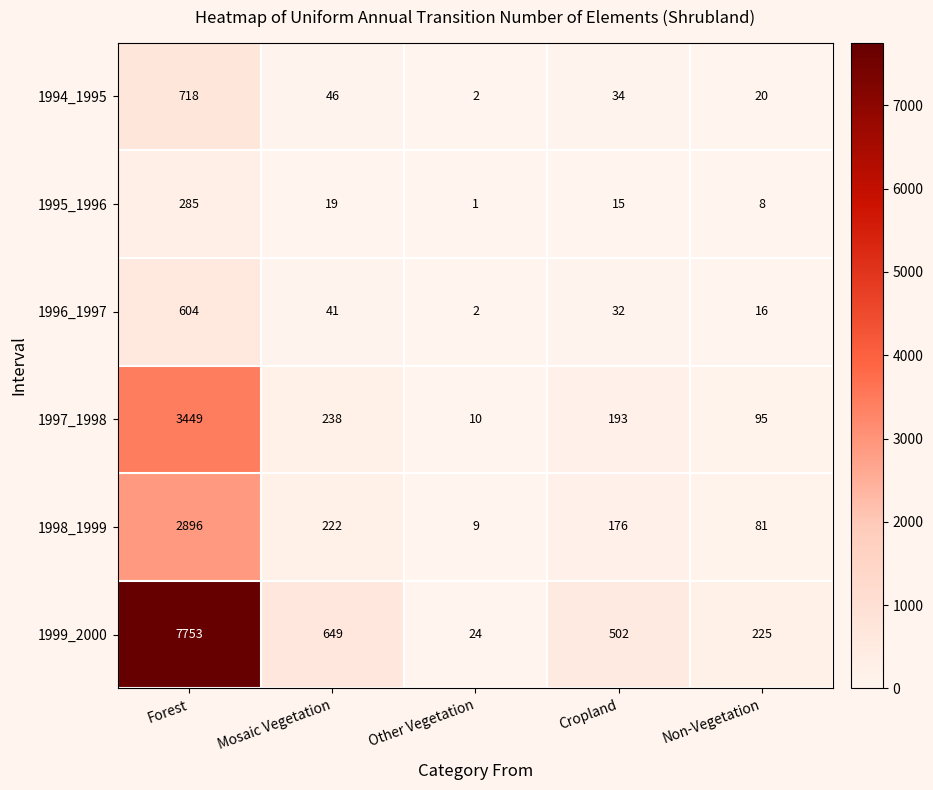

What is the greatest value displayed?

7753